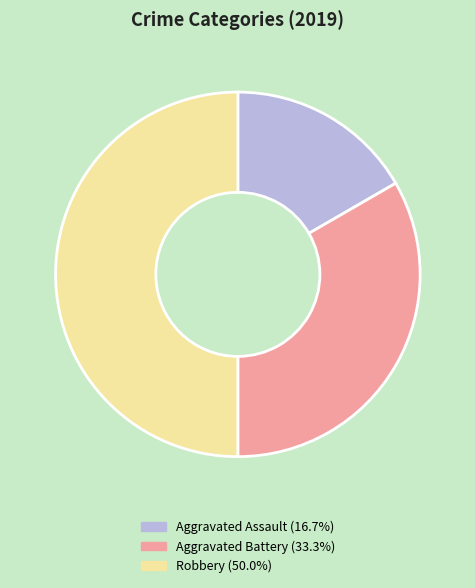

Combined, do Robbery and Aggravated Battery account for over 50%?

Yes